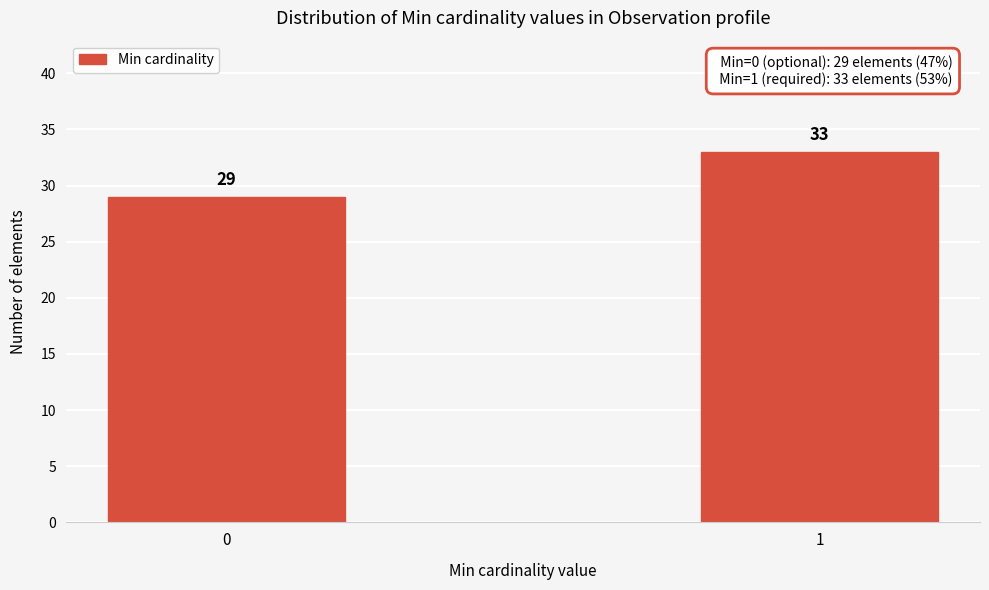

Reading right to left, list all the values displayed in this chart.

1=33	0=29